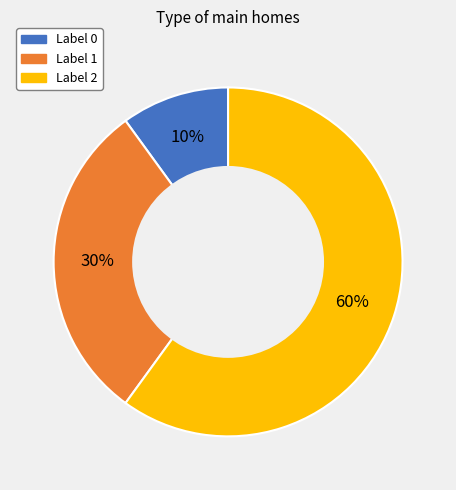

To the nearest percent, what is the average slice percentage?

33%